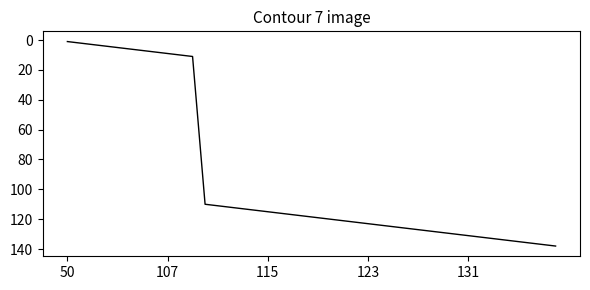

What is the difference between the maximum and minimum values?

137